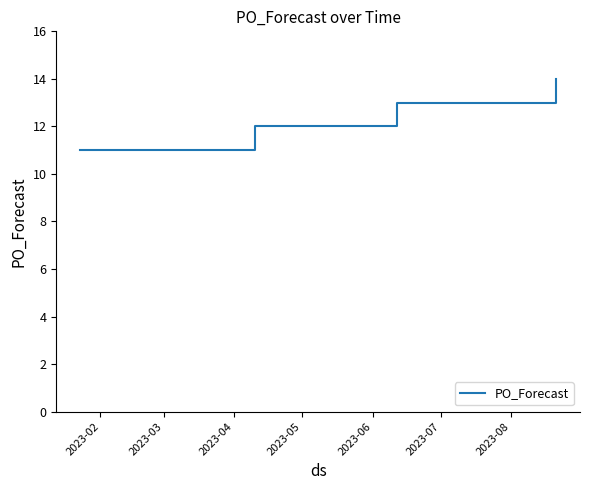

What is the difference between the maximum and minimum values?

3